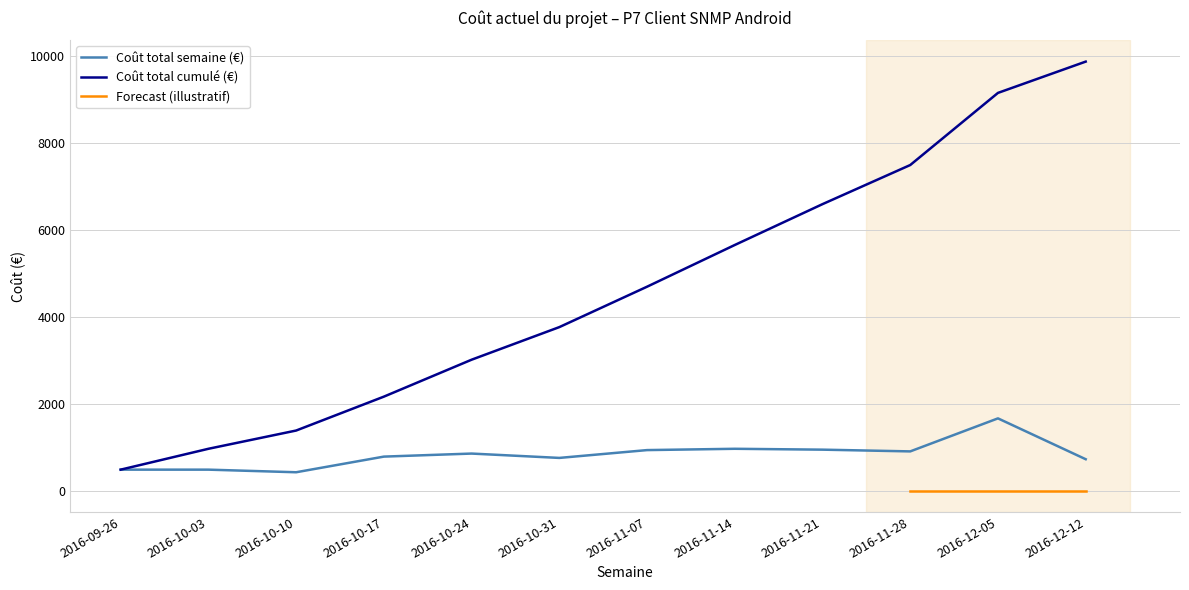

How many categories are shown in the chart?

12